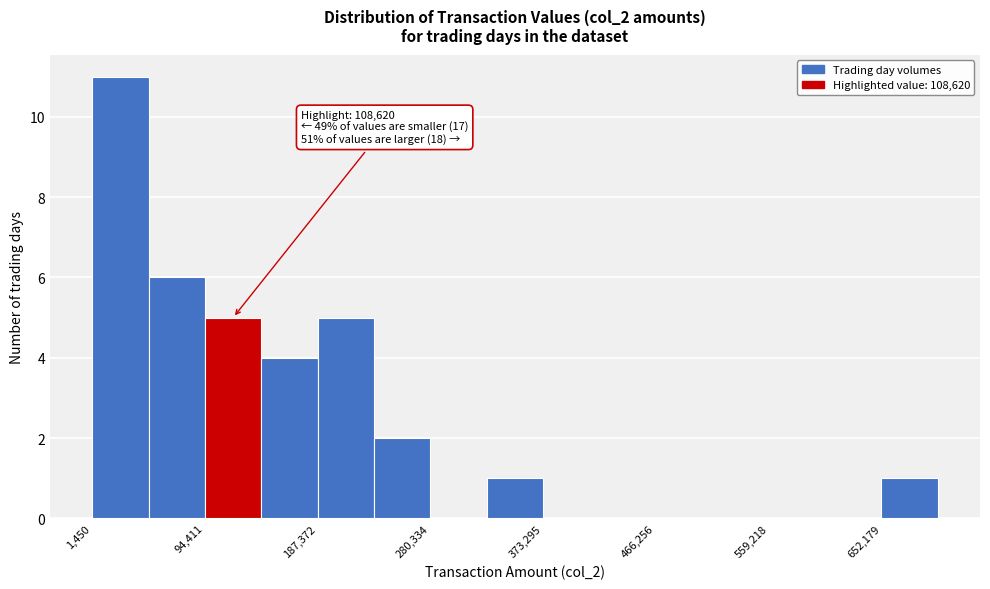

Over which range of the x-axis is the bar tallest?

0 to 50000